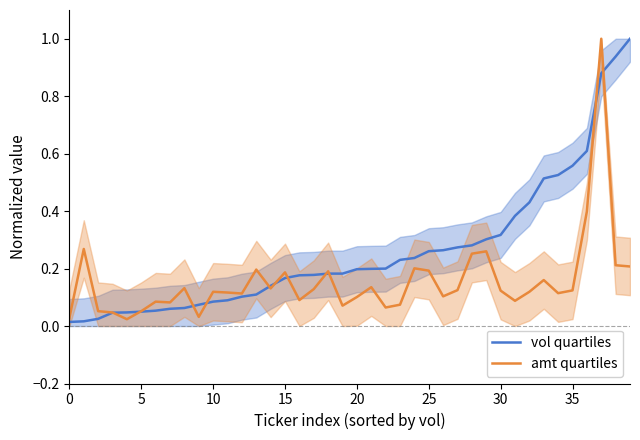

At how many categories does at least one series exceed 0?

40